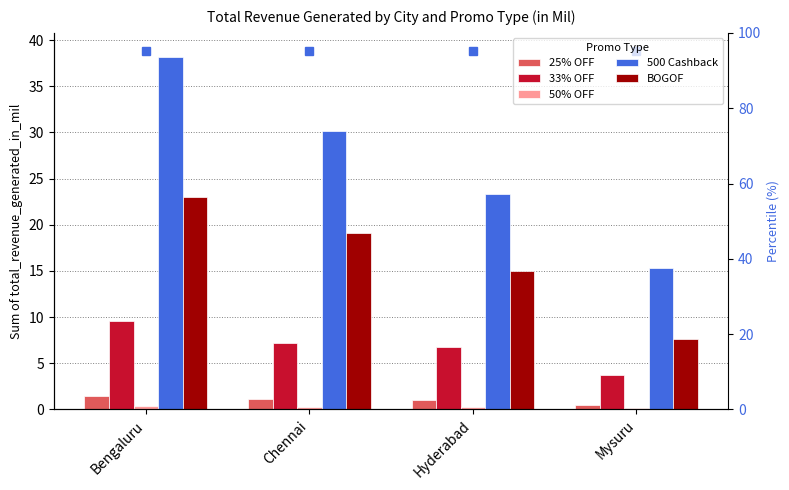

What is the smallest value displayed?

0.1